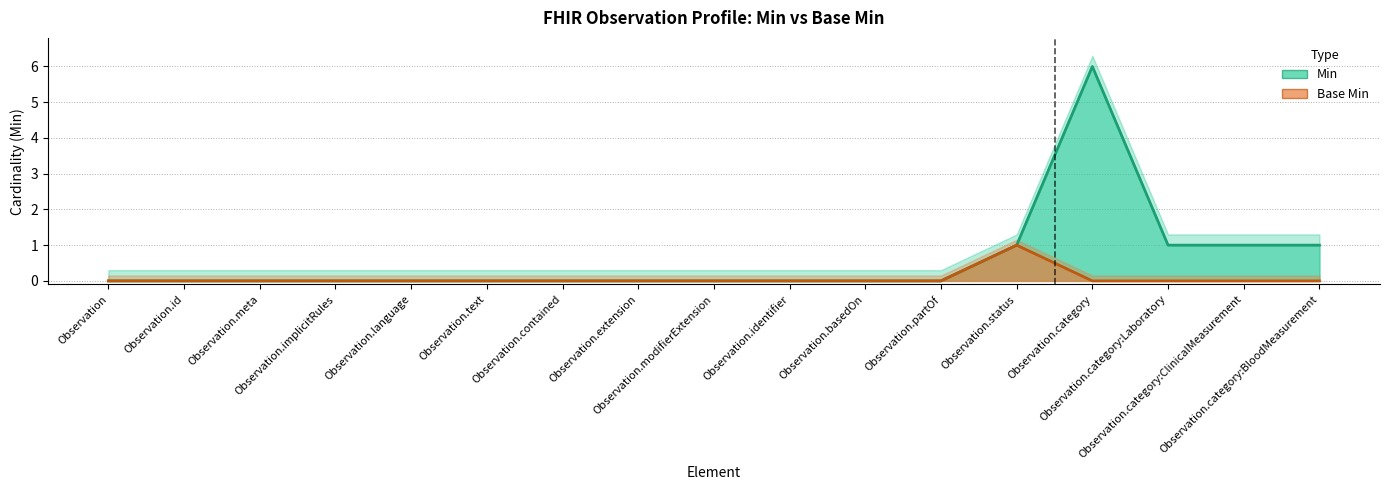

List the series in order of their peak value, highest first.

Min, Base Min